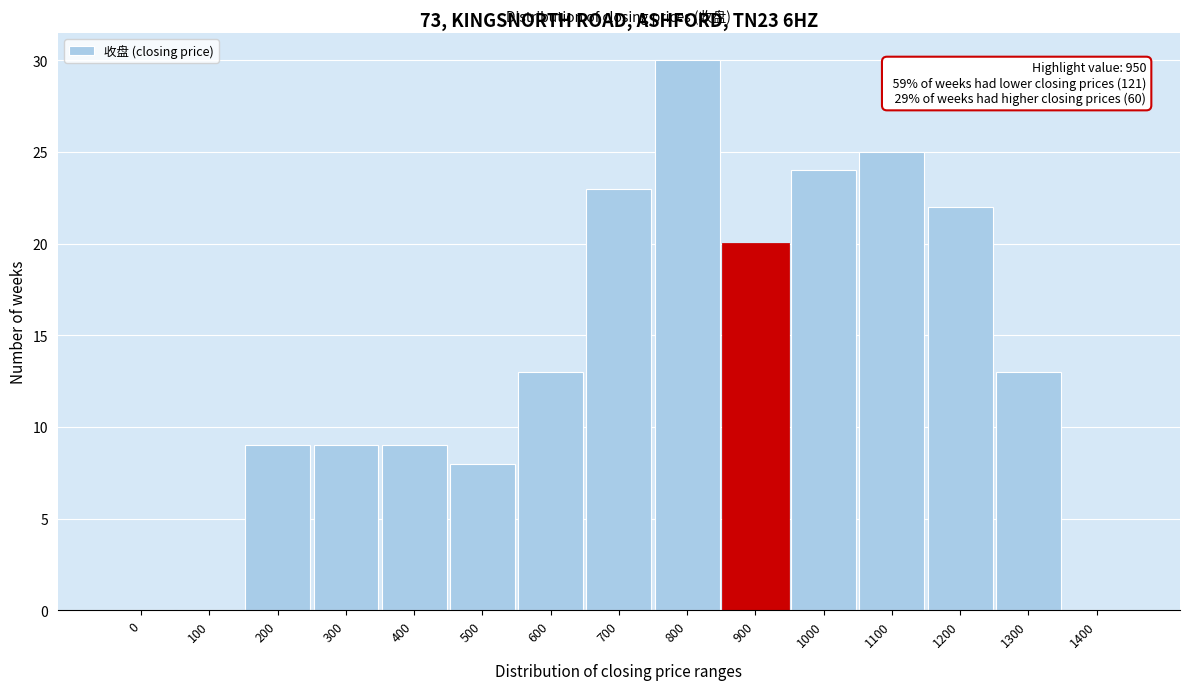

Reading right to left, list all the values displayed in this chart.

1400=0	1300=13	1200=22	1100=25	1000=24	900=20	800=30	700=23	600=13	500=8	400=9	300=9	200=9	100=0	0=0